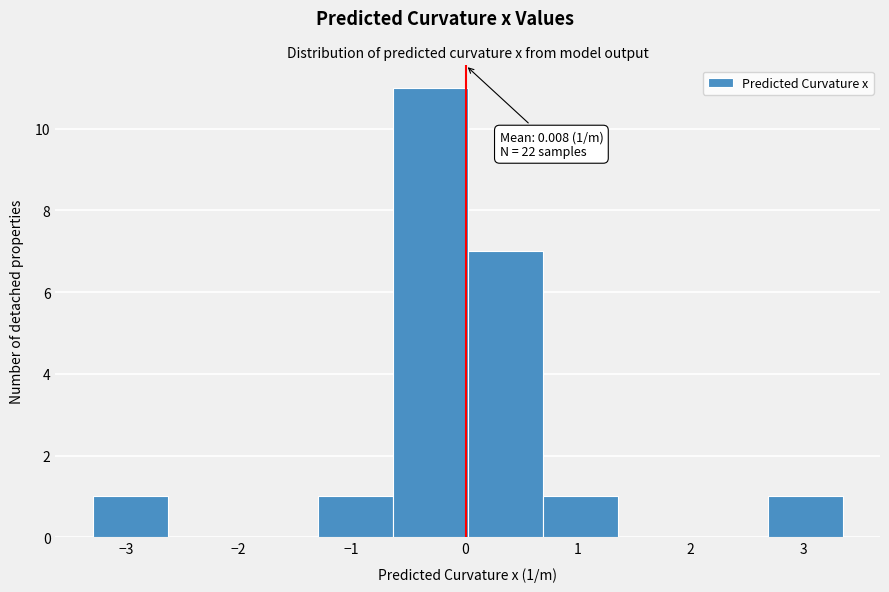

Over which range of the x-axis is the bar tallest?

-0.6 to 0.0